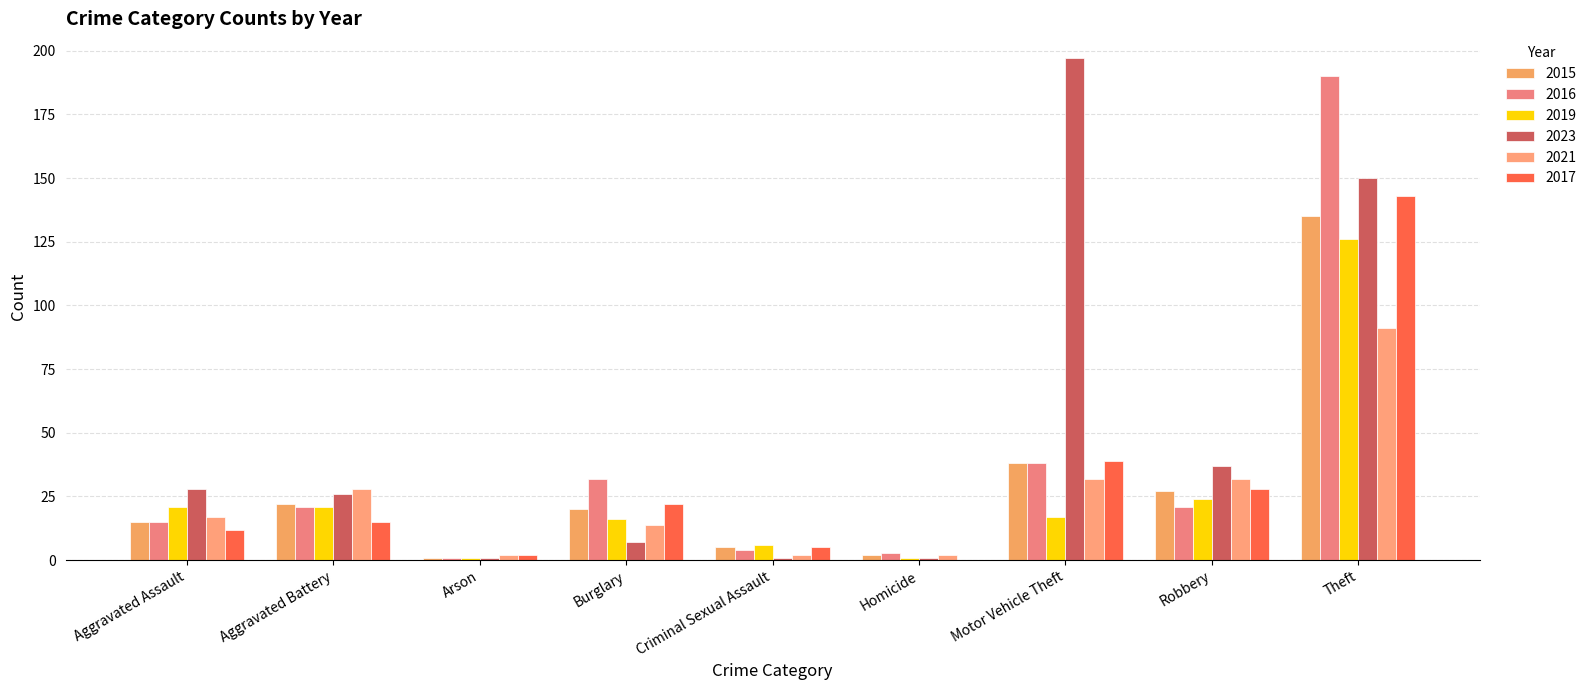

At how many categories does at least one series exceed 94?

2